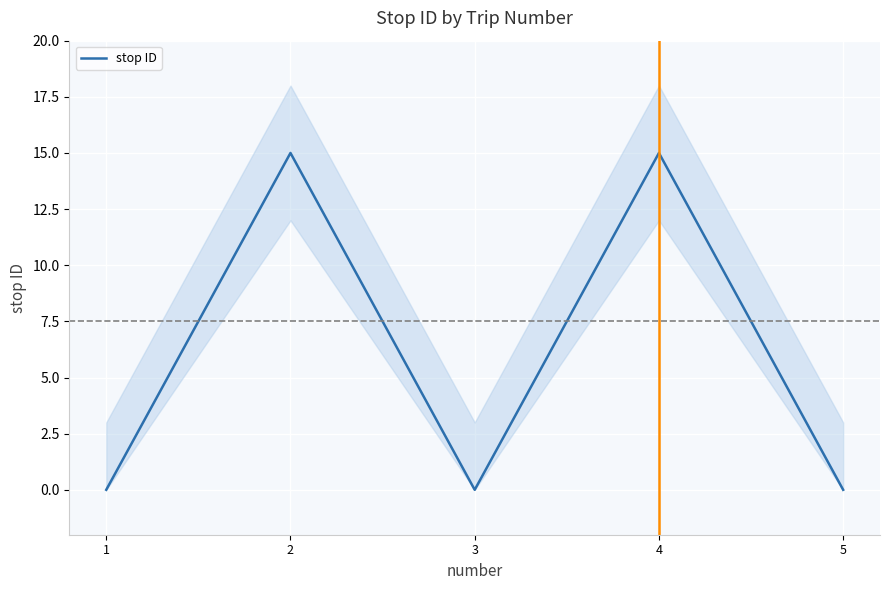

At which label is the value closest to 7?

1